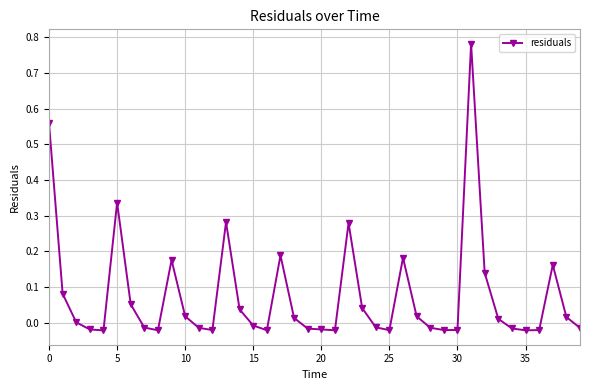

How many data points does each series have?

40